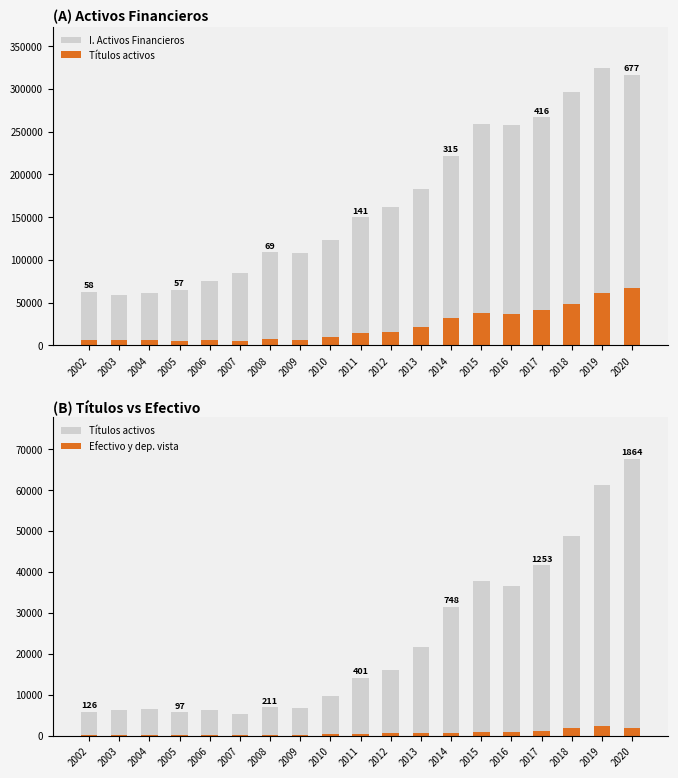

Reading right to left, list all the values displayed in this chart.

I. Activos Financieros: 2020=316772	2019=324320	2018=296654	2017=266723	2016=257800	2015=258488	2014=221995	2013=183172	2012=162395	2011=150295	2010=123609	2009=107640	2008=108804	2007=85092	2006=75261	2005=65151	2004=61307	2003=58929	2002=62974
Títulos activos: 2020=67737	2019=61336	2018=48712	2017=41645	2016=36552	2015=37726	2014=31568	2013=21601	2012=16175	2011=14142	2010=9816	2009=6826	2008=6955	2007=5341	2006=6291	2005=5735	2004=6478	2003=6389	2002=5858
Efectivo y dep. vista: 2020=1864	2019=2304	2018=1892	2017=1253	2016=903	2015=1015	2014=748	2013=697	2012=668	2011=401	2010=427	2009=297	2008=211	2007=104	2006=114	2005=97	2004=119	2003=182	2002=126